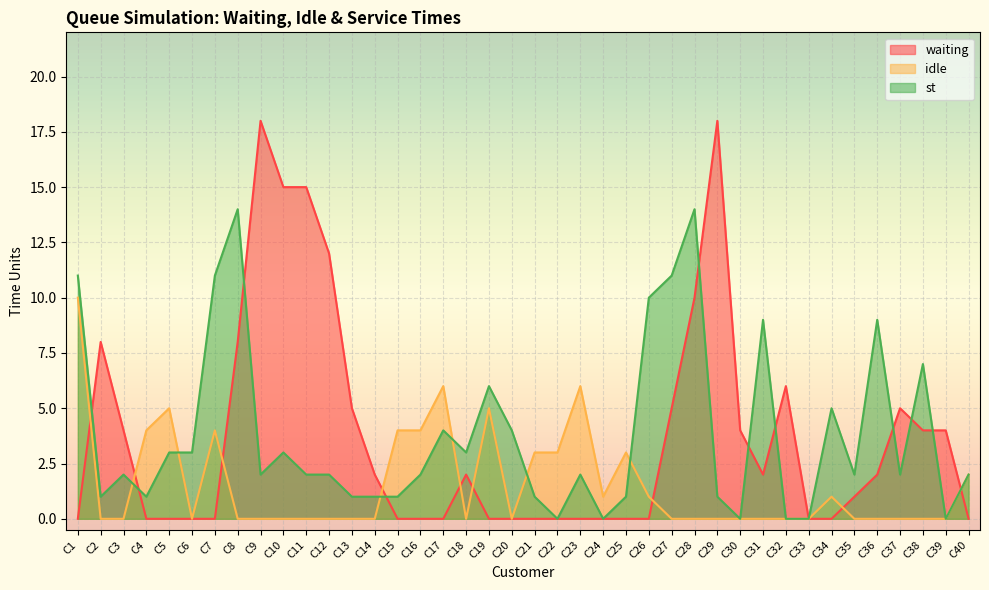

Which has a higher value, C18 or C17?

C18